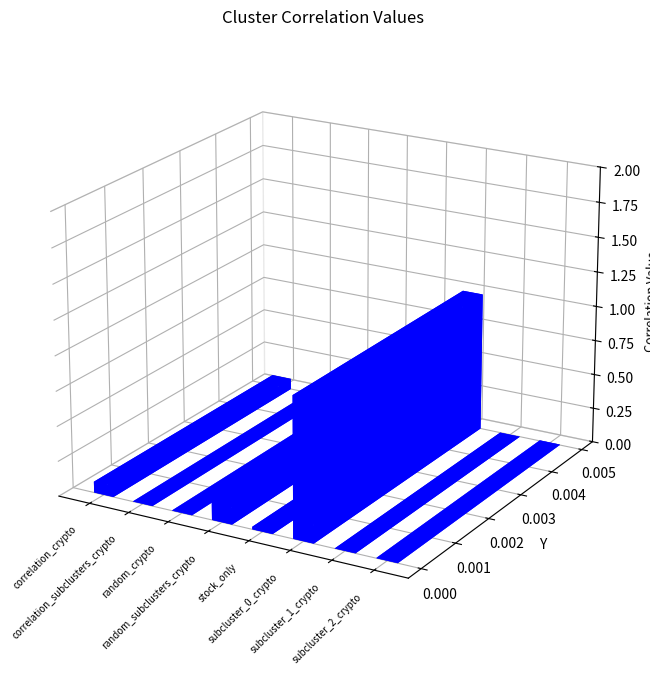

Is this an area chart (filled region under the line)?

No